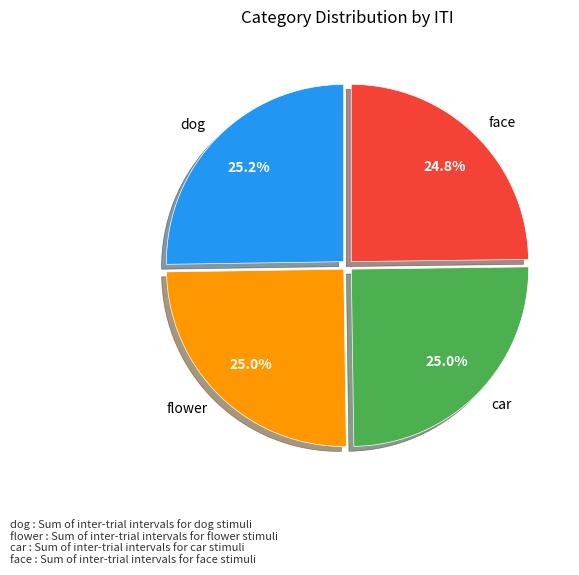

How many slices are in this pie chart?

4